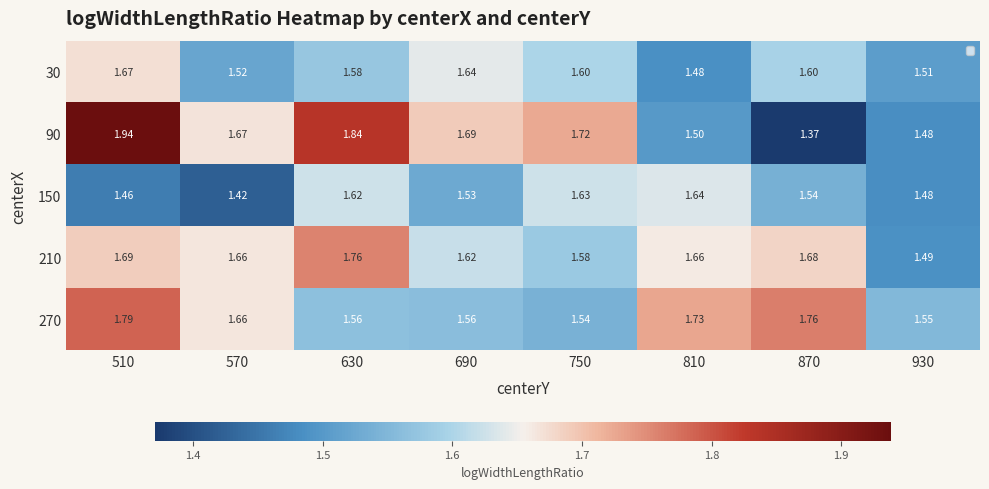

Is the value of 150 at 750 greater than the value of 90 at 570?

No